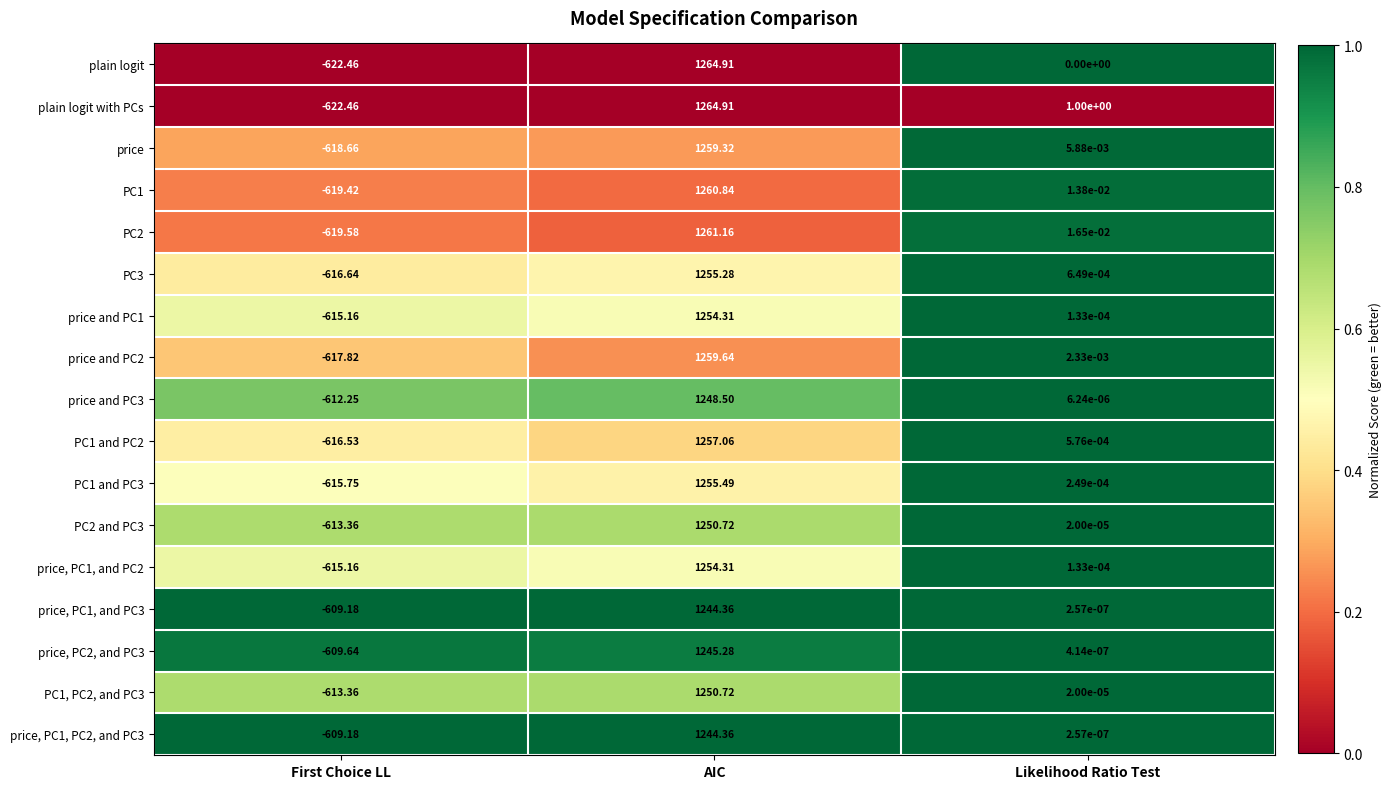

Between AIC and Likelihood Ratio Test, which series saw the biggest shift?

plain logit